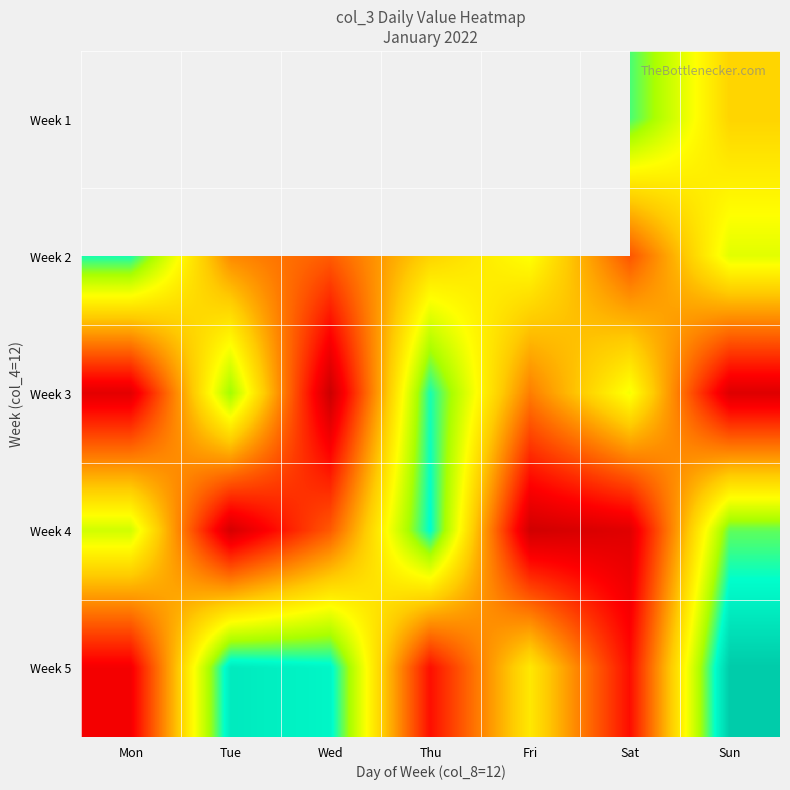

List the series in order of their peak value, lowest first.

Week 3, Week 1, Week 2, Week 4, Week 5